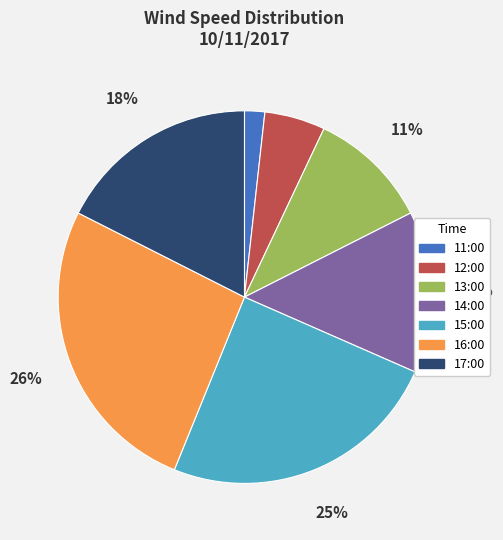

What is the largest slice in the pie chart?

16:00